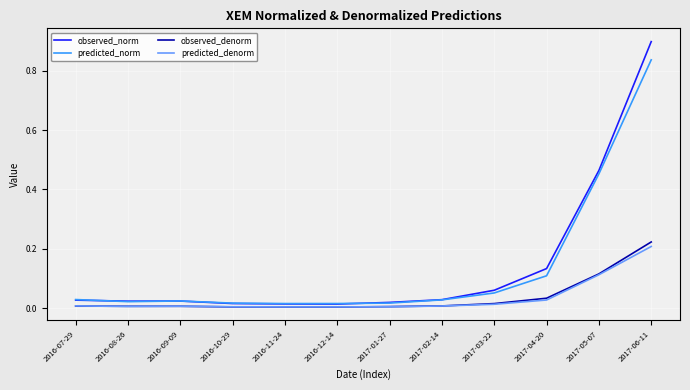

What is the maximum value shown in the chart?

0.9